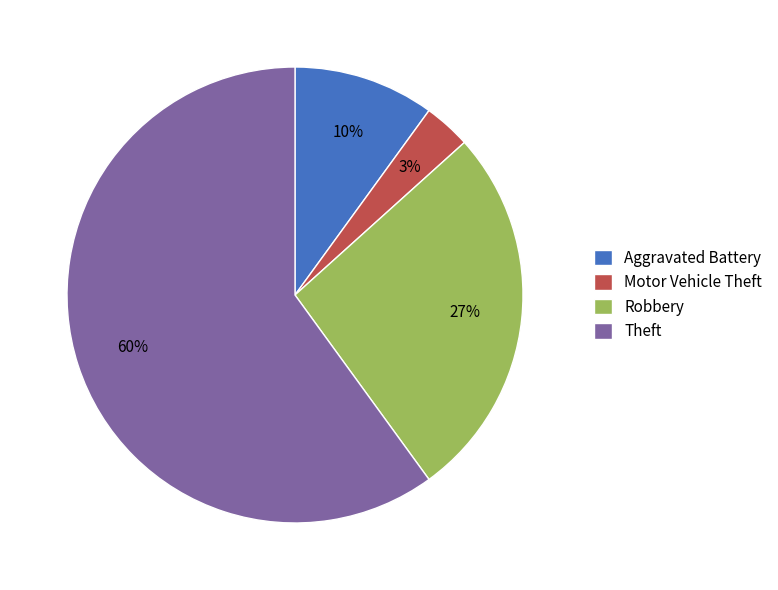

Is the sum of Theft and Motor Vehicle Theft greater than half?

Yes